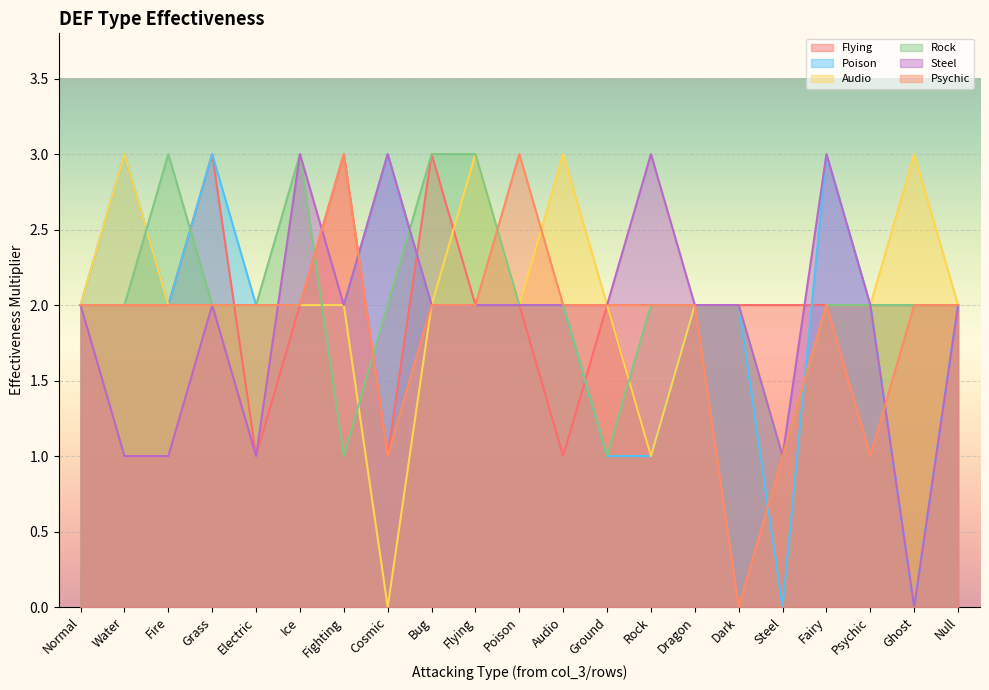

What is the total value across all series at Psychic?

11